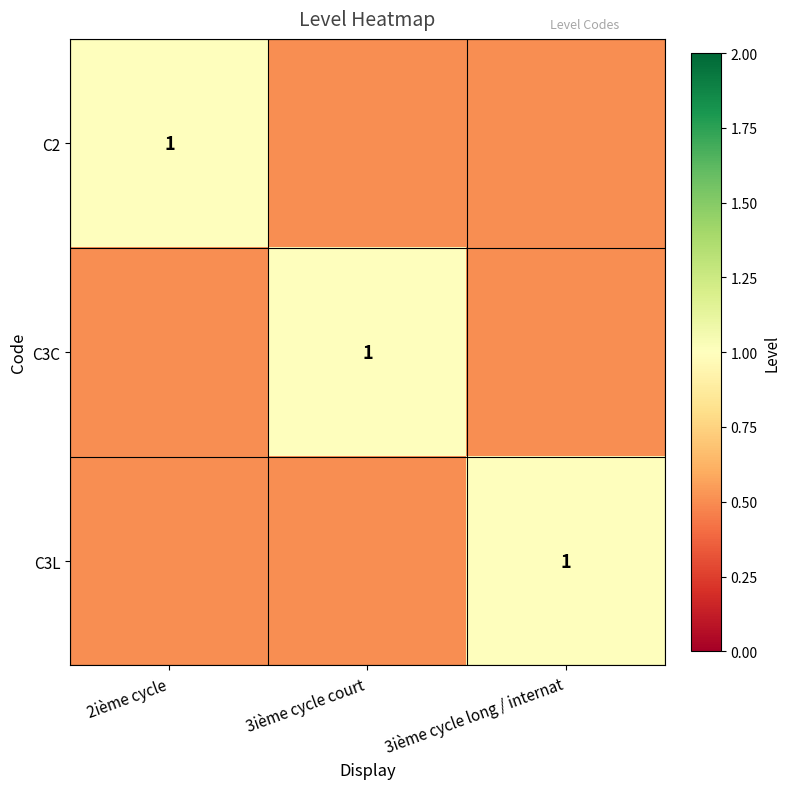

At which category is the sum across all series the highest?

2ième cycle